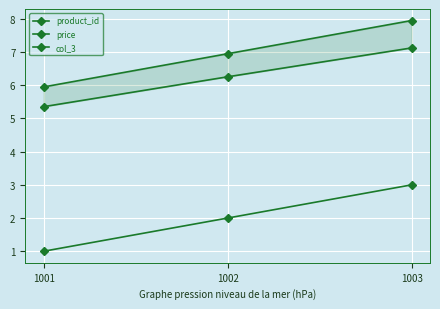

Reading left to right, list all the values displayed in this chart.

product_id: 1.0	2.0	3.0
price: 6.0	7.0	8.0
col_3: 5.4	6.3	7.1